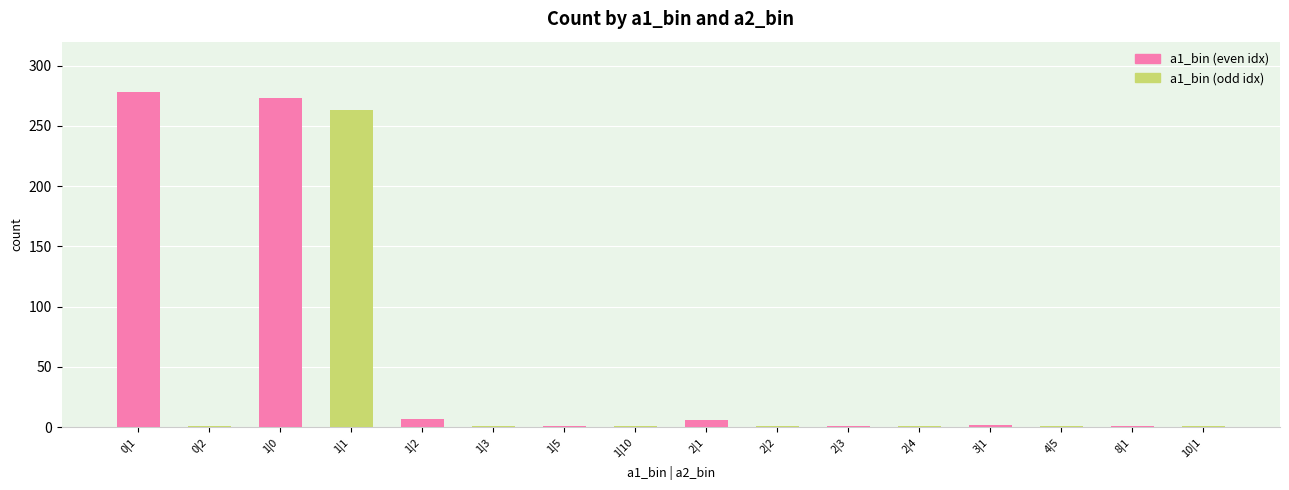

At which category is the sum across all series the highest?

1|0